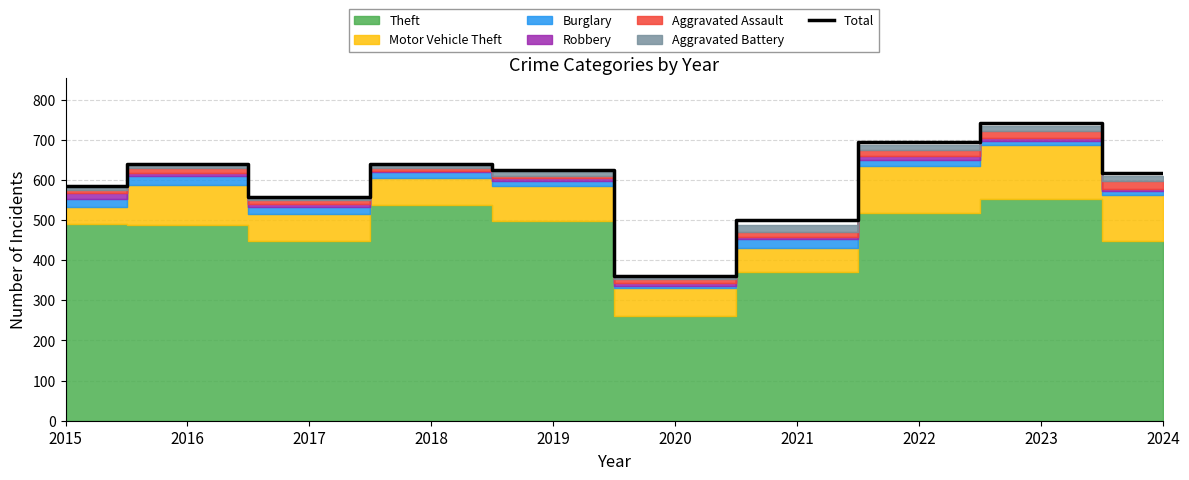

Count the number of categories in the chart.

10